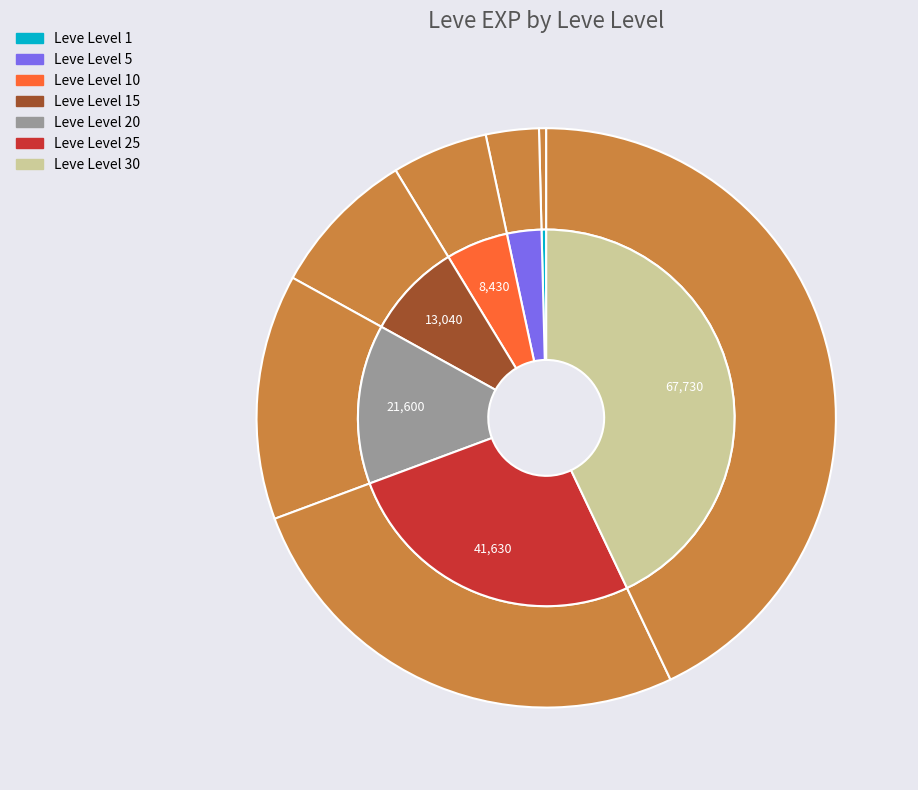

To the nearest percent, what is the combined percentage of Leve Level 30 and Leve Level 25?

69%